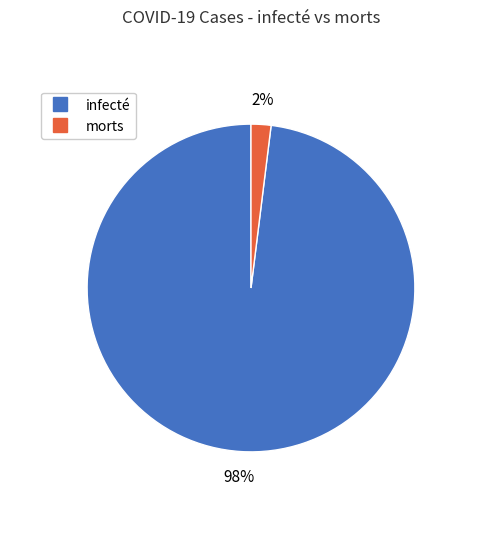

Does any single category account for the majority?

Yes